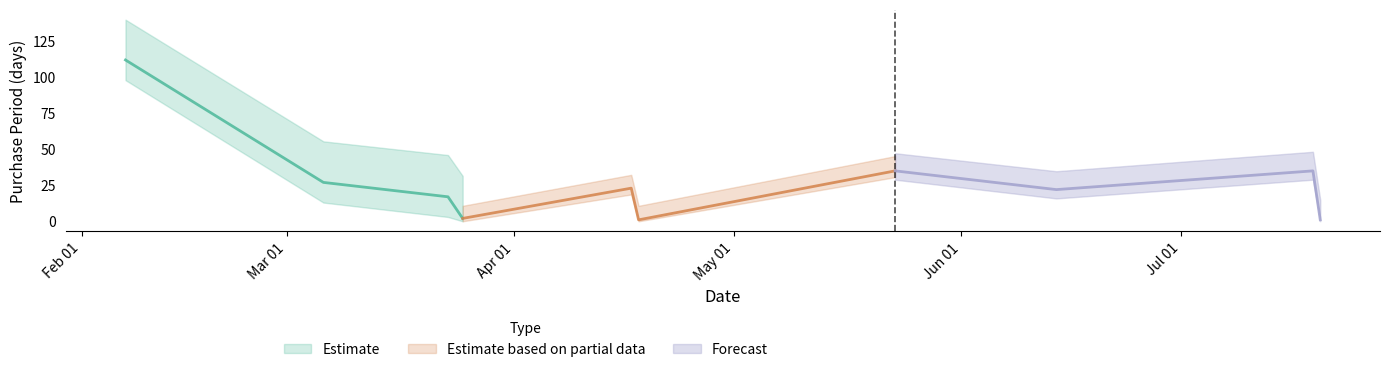

True or false: the data shows 112 at 2017-02-07.

True